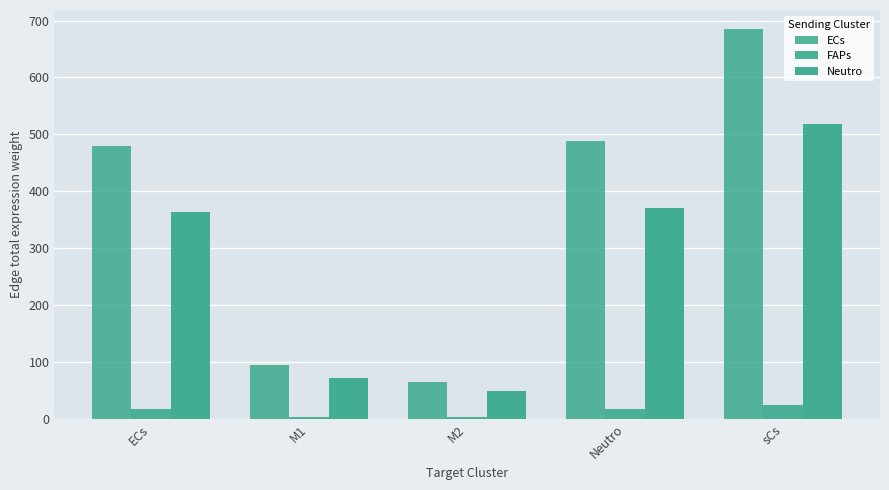

How many values in the Neutro series exceed 363?

3